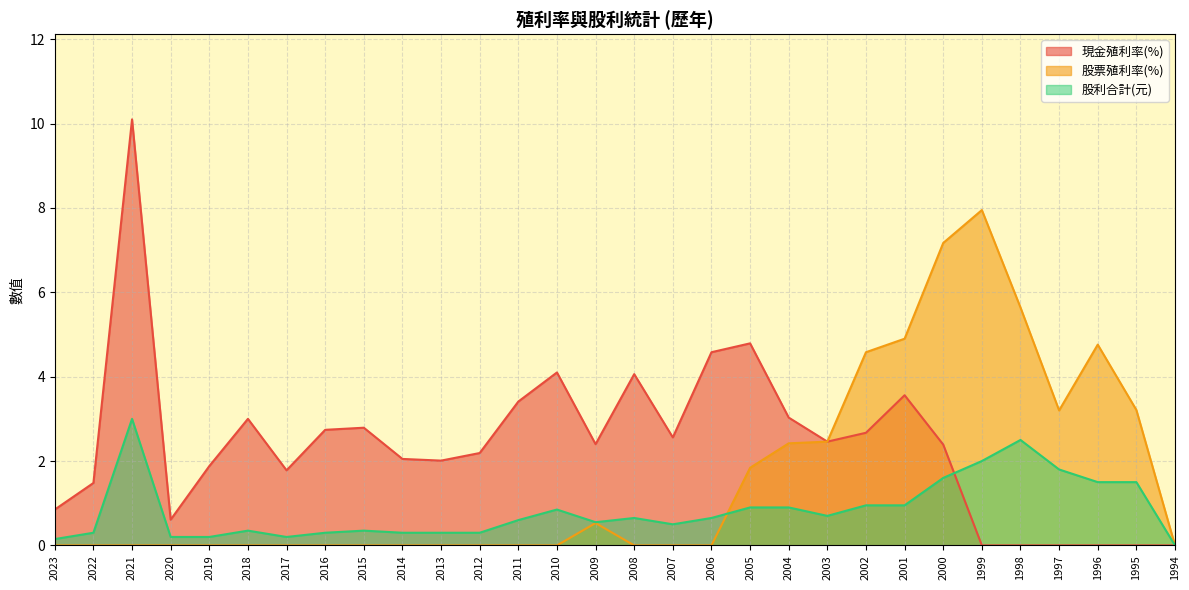

True or false: 現金殖利率(%) and 股票殖利率(%) cross at least once.

False